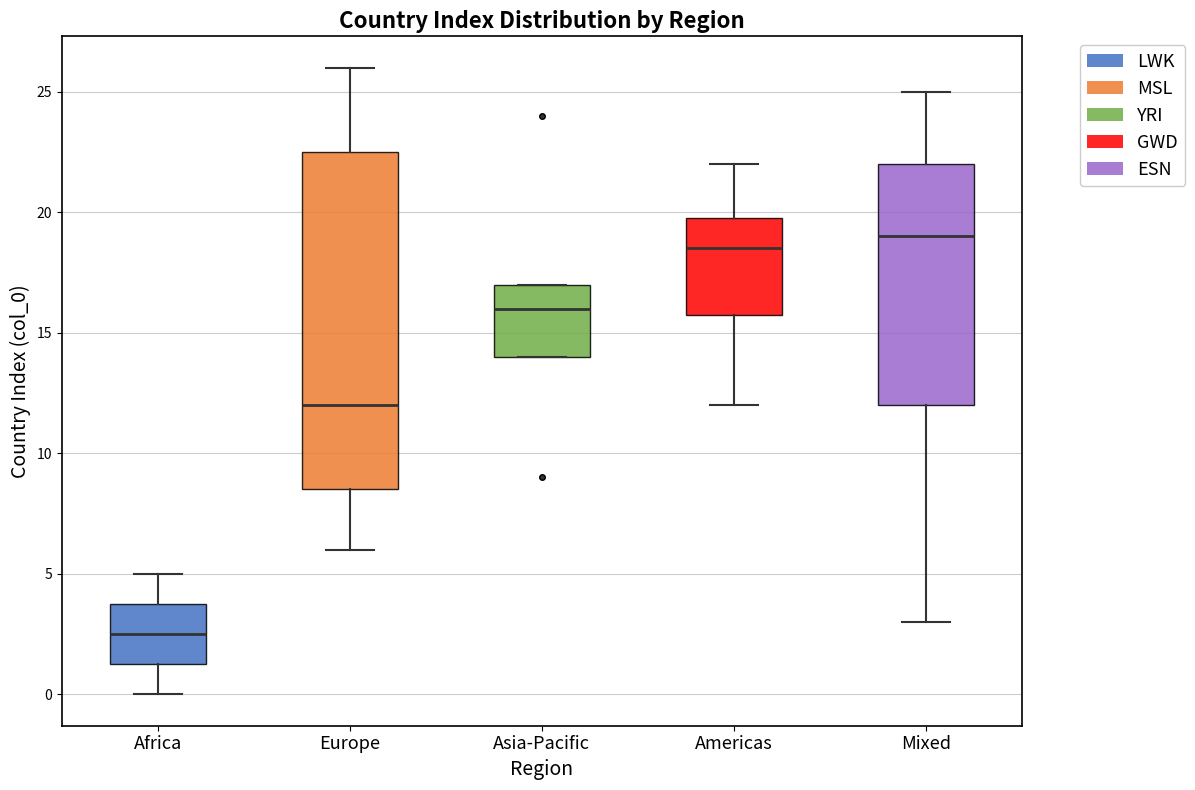

Which box has the lowest median line?

Africa